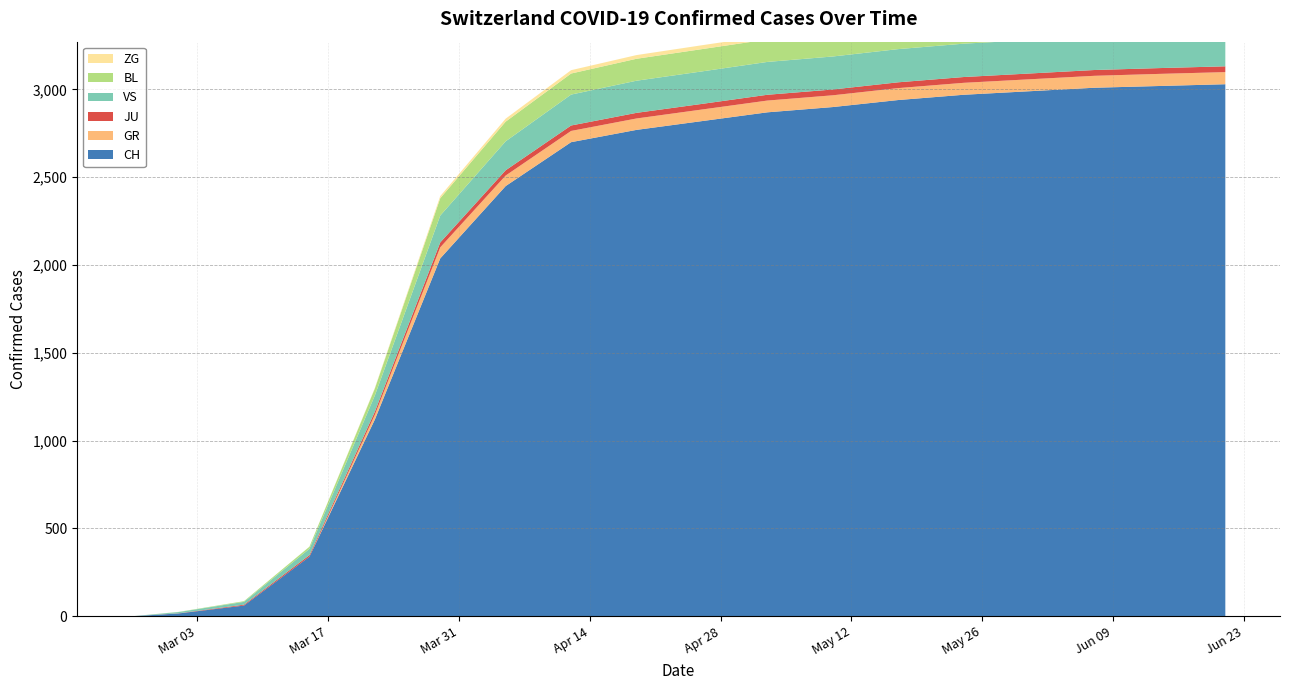

Reading left to right, what are all the values shown in this chart?

CH: 2020-02-25=0	2020-03-01=16	2020-03-08=61	2020-03-15=339	2020-03-22=1120	2020-03-29=2038	2020-04-05=2450	2020-04-12=2700	2020-04-19=2770	2020-04-26=2820	2020-05-03=2870	2020-05-10=2900	2020-05-17=2940	2020-05-24=2970	2020-05-31=2990	2020-06-07=3010	2020-06-14=3020	2020-06-21=3030
GR: 2020-02-25=0	2020-03-01=0	2020-03-08=0	2020-03-15=0	2020-03-22=27	2020-03-29=63	2020-04-05=60	2020-04-12=64	2020-04-19=65	2020-04-26=66	2020-05-03=67	2020-05-10=67	2020-05-17=68	2020-05-24=68	2020-05-31=68	2020-06-07=68	2020-06-14=69	2020-06-21=69
JU: 2020-02-25=0	2020-03-01=1	2020-03-08=5	2020-03-15=9	2020-03-22=18	2020-03-29=28	2020-04-05=30	2020-04-12=31	2020-04-19=32	2020-04-26=32	2020-05-03=33	2020-05-10=33	2020-05-17=33	2020-05-24=33	2020-05-31=33	2020-06-07=33	2020-06-14=33	2020-06-21=33
VS: 2020-02-25=0	2020-03-01=7	2020-03-08=16	2020-03-15=36	2020-03-22=92	2020-03-29=153	2020-04-05=165	2020-04-12=176	2020-04-19=183	2020-04-26=185	2020-05-03=187	2020-05-10=188	2020-05-17=189	2020-05-24=190	2020-05-31=190	2020-06-07=191	2020-06-14=191	2020-06-21=191
BL: 2020-02-25=0	2020-03-01=1	2020-03-08=4	2020-03-15=12	2020-03-22=40	2020-03-29=99	2020-04-05=112	2020-04-12=120	2020-04-19=125	2020-04-26=127	2020-05-03=128	2020-05-10=129	2020-05-17=130	2020-05-24=130	2020-05-31=131	2020-06-07=131	2020-06-14=131	2020-06-21=131
ZG: 2020-02-25=0	2020-03-01=0	2020-03-08=0	2020-03-15=0	2020-03-22=3	2020-03-29=12	2020-04-05=17	2020-04-12=19	2020-04-19=21	2020-04-26=22	2020-05-03=22	2020-05-10=23	2020-05-17=23	2020-05-24=23	2020-05-31=23	2020-06-07=23	2020-06-14=23	2020-06-21=23